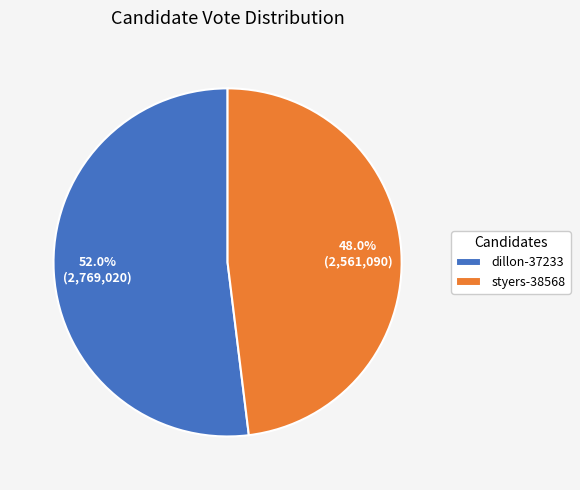

How many slices are in this pie chart?

2